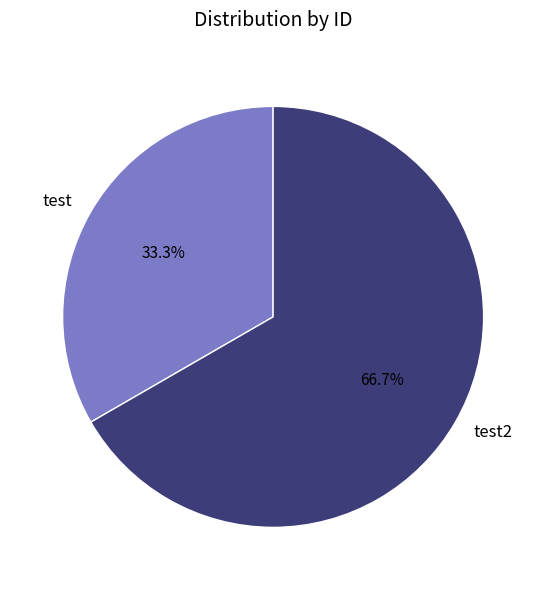

What is the smallest slice in the pie chart?

test